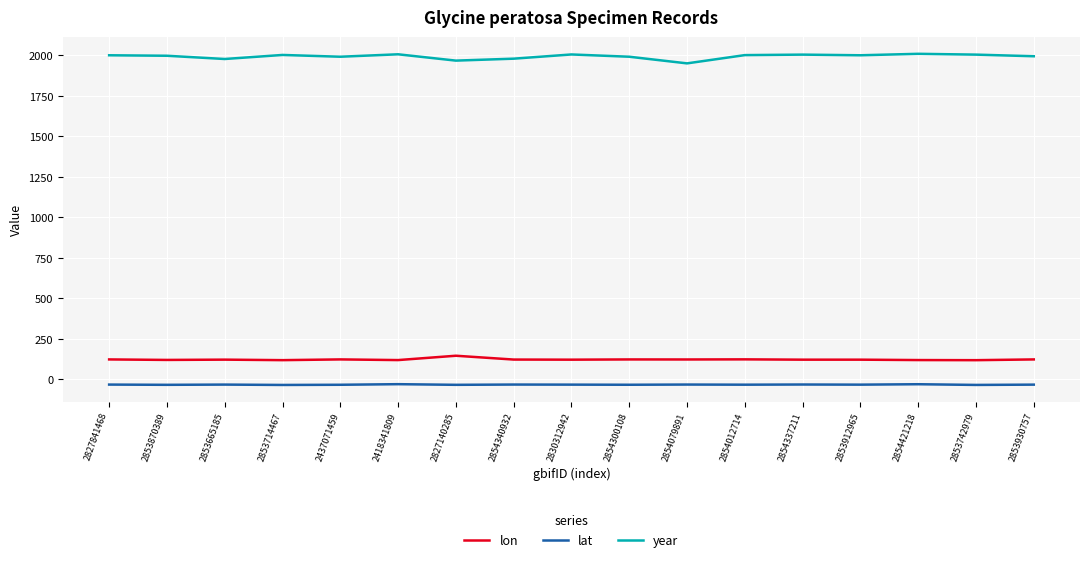

What is the difference between the maximum and minimum values in the lon series?

27.4